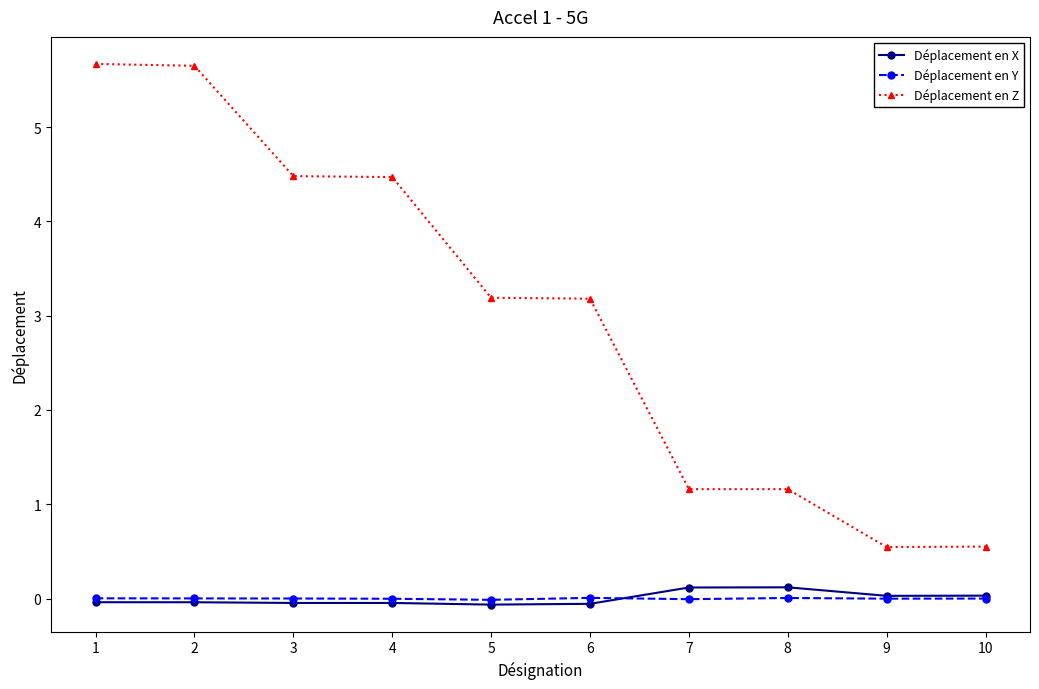

What is the value of the Déplacement en Z point at the 9th from the left?

0.5